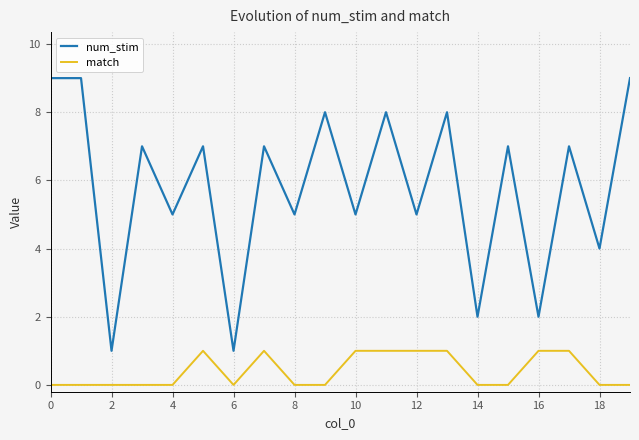

Which series has the widest spread of values?

num_stim